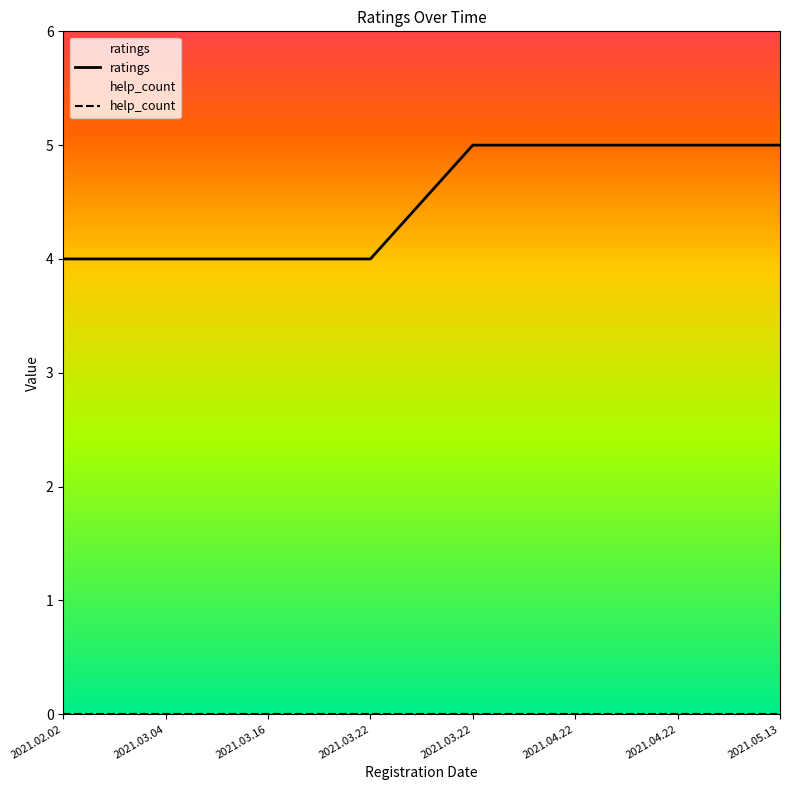

What are all the series names shown in the legend?

ratings, help_count